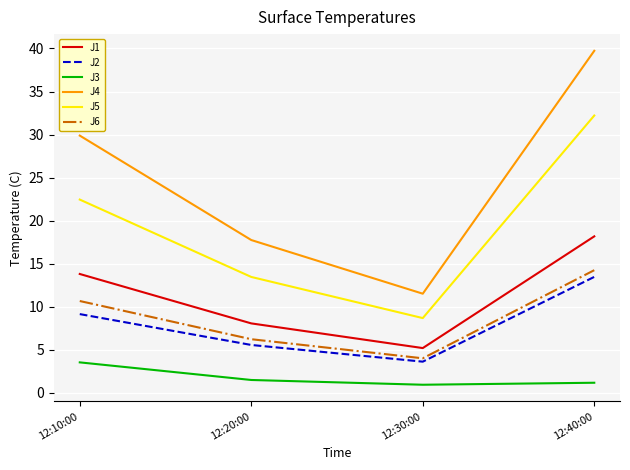

What position from the right is 12:10:00?

4